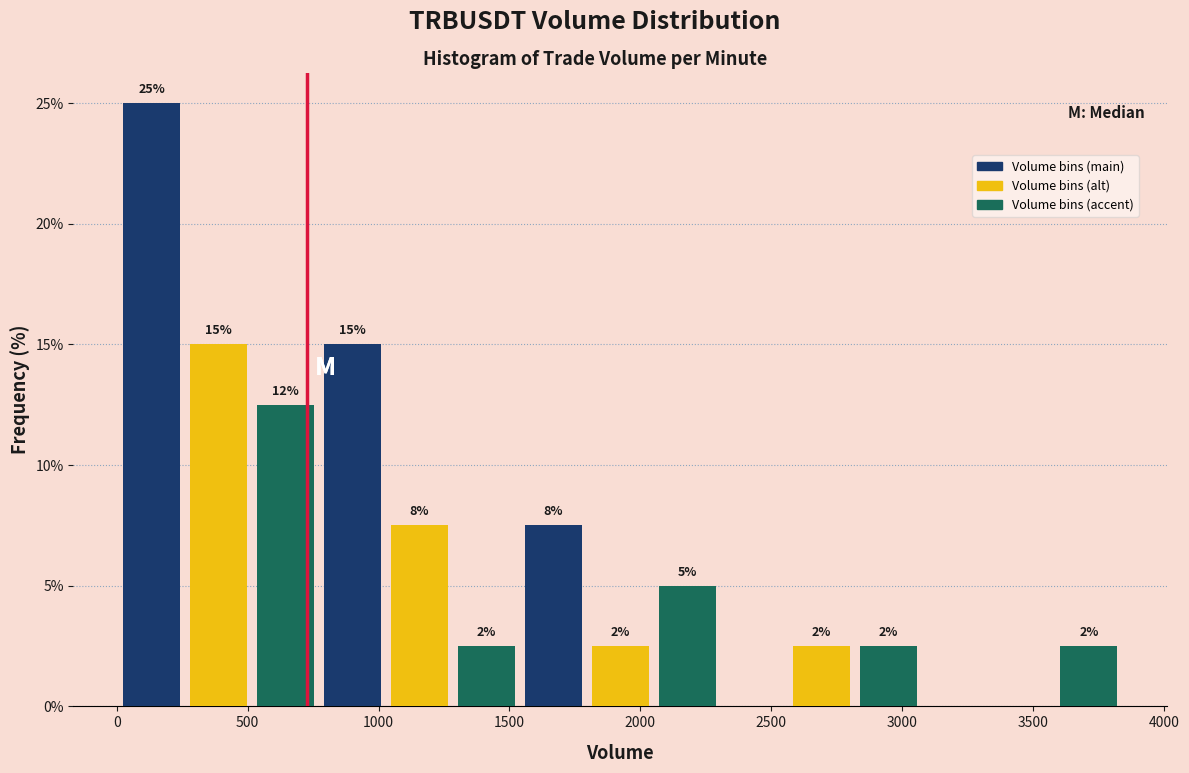

What are all the series names shown in the legend?

Volume bins (main), Volume bins (alt), Volume bins (accent)